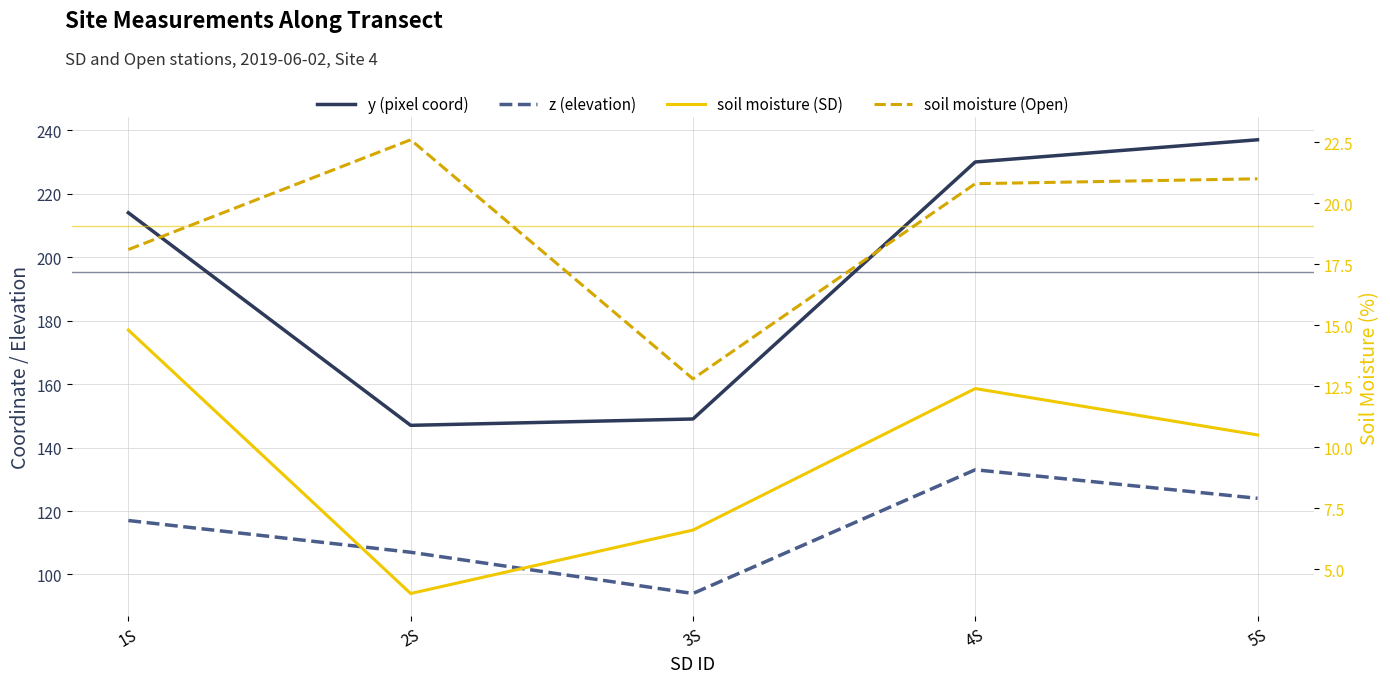

At how many categories does at least one series exceed 81?

5